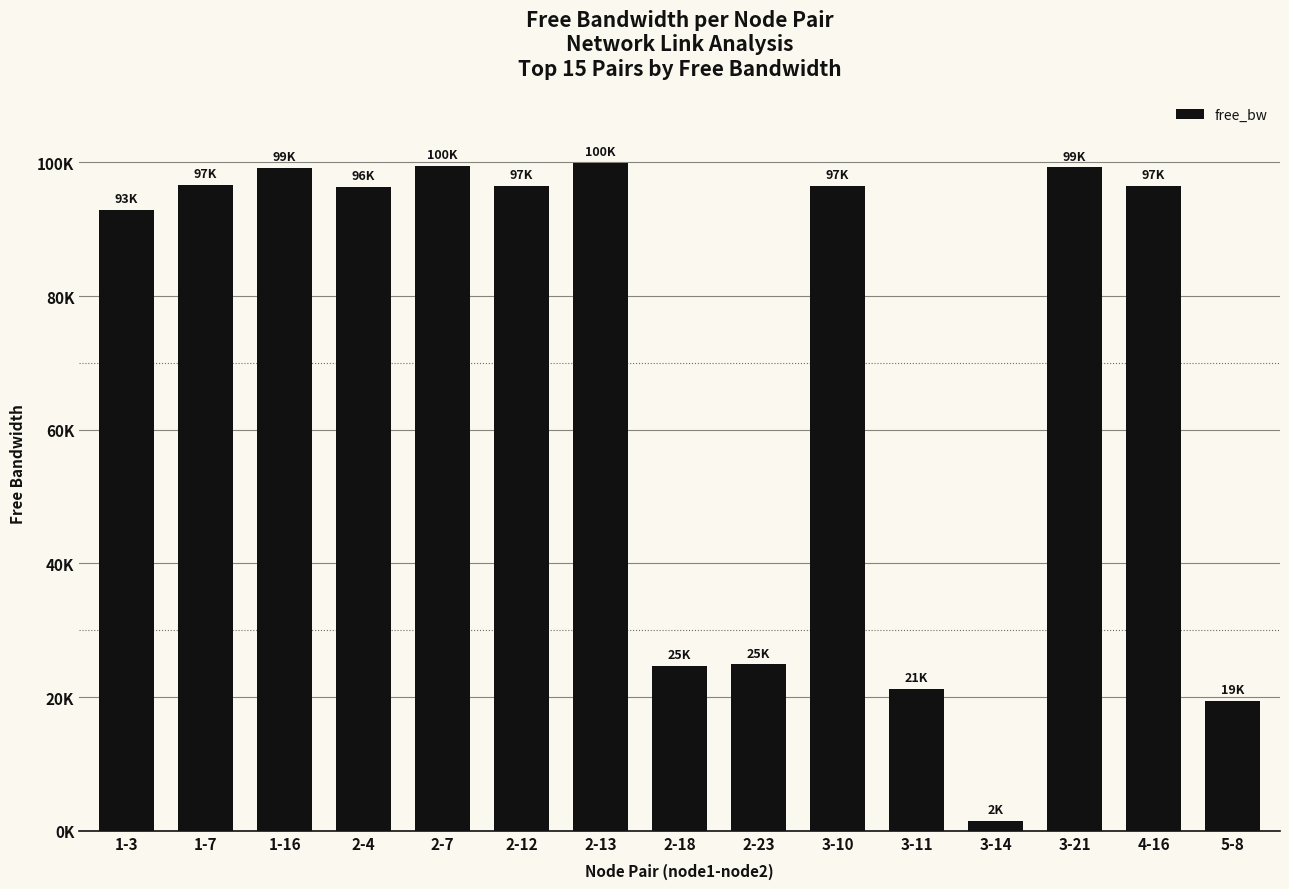

Reading left to right, list all the values displayed in this chart.

1-3=92932.2	1-7=96634.8	1-16=99190.0	2-4=96393.8	2-7=99535.5	2-12=96536.3	2-13=99968.8	2-18=24655.4	2-23=24908.2	3-10=96527.6	3-11=21274.8	3-14=1533.0	3-21=99279.3	4-16=96535.3	5-8=19420.2